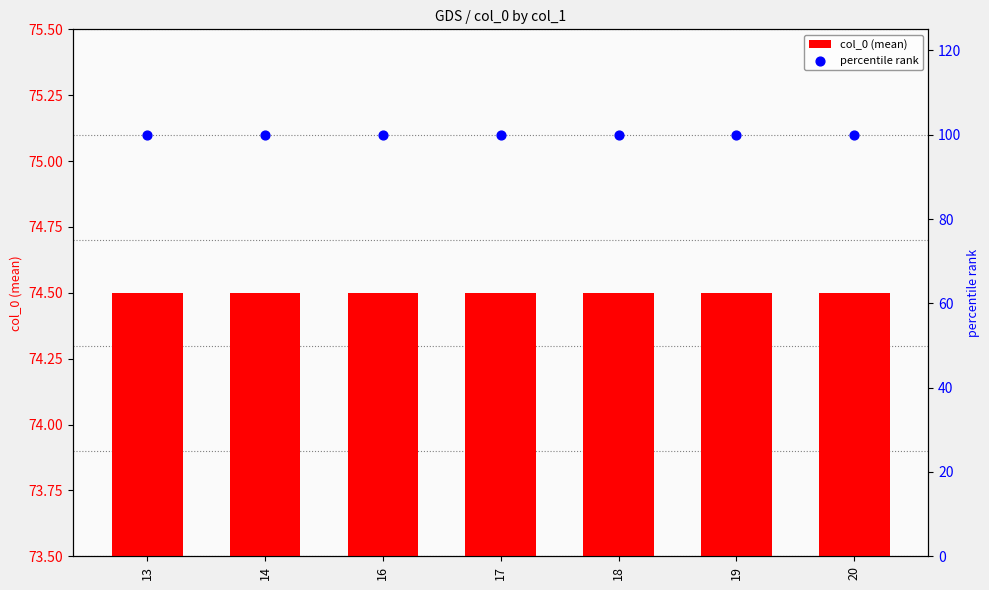

What is the total value across all series at 17?

174.5